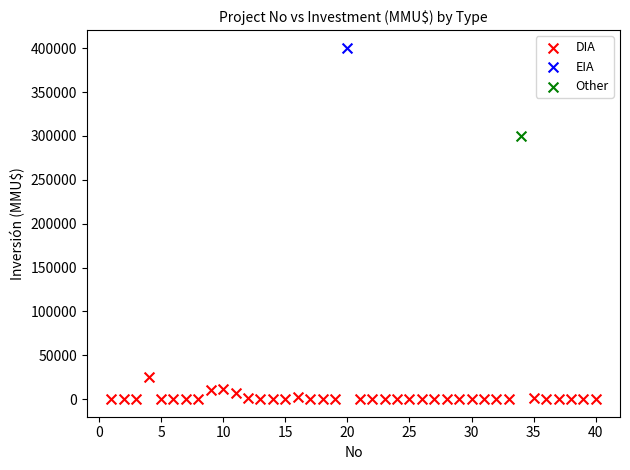

What are all the series names shown in the legend?

DIA, EIA, Other